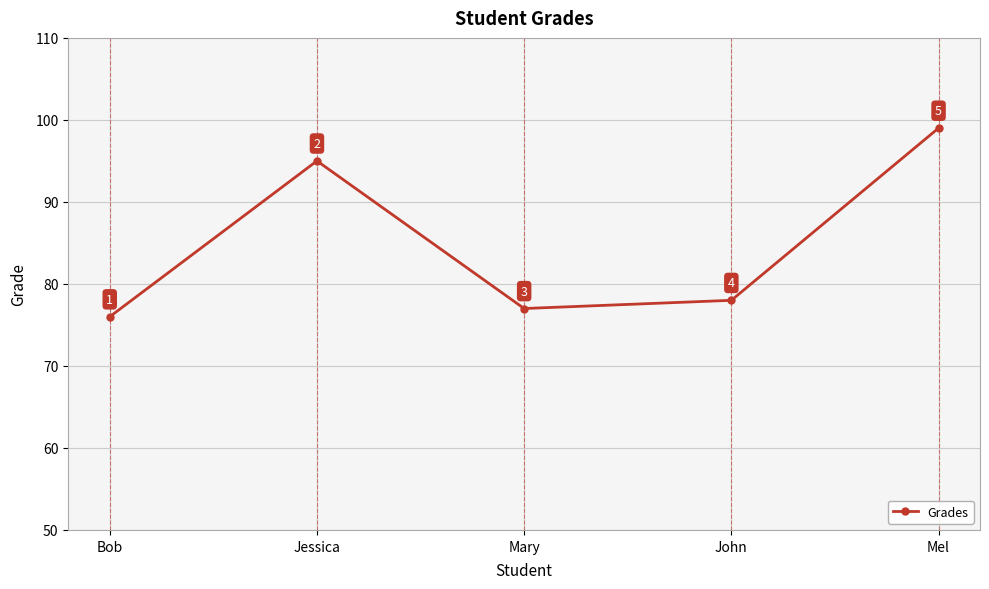

Which label corresponds to the largest value in the chart?

Mel